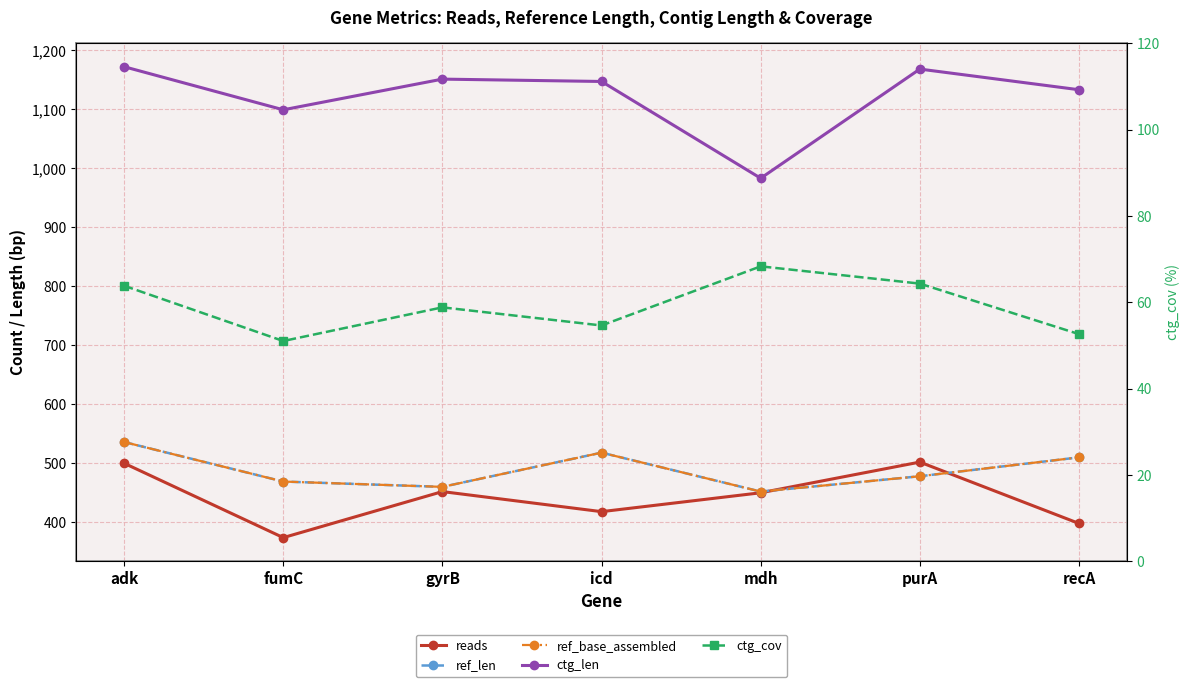

Which category has the highest value in the ctg_cov series?

mdh